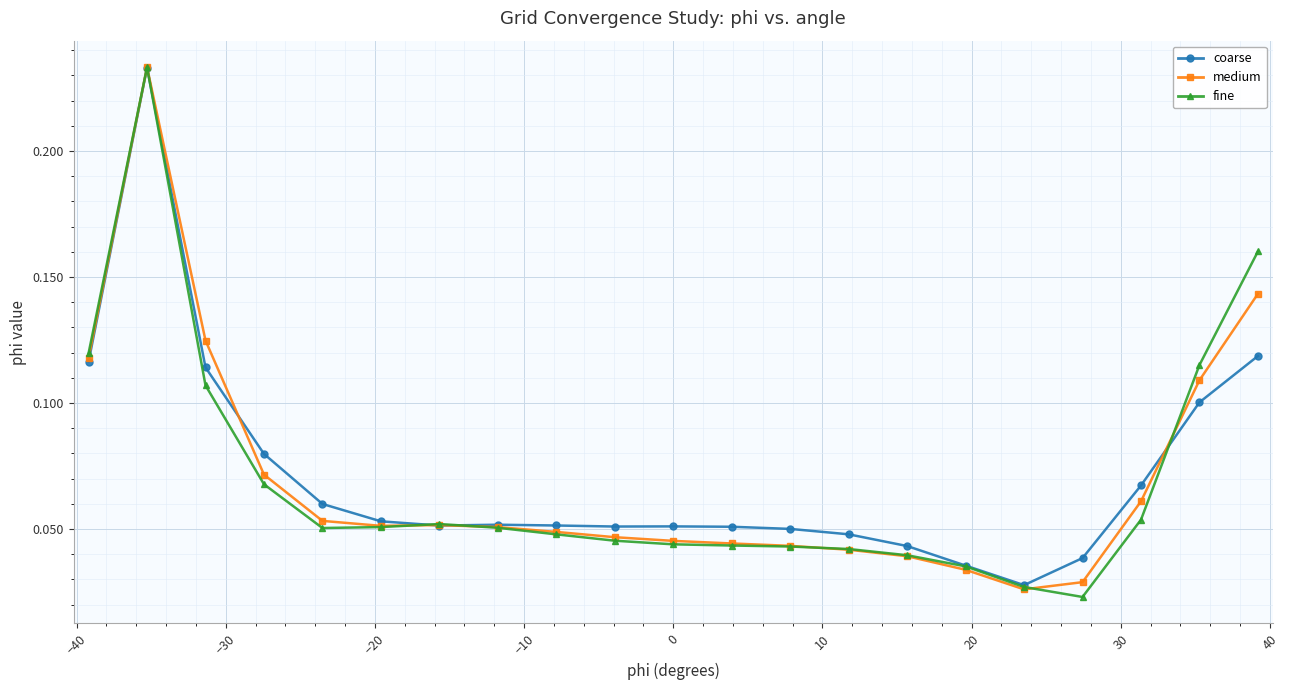

Count the medium values in the range 0 to 1.

21